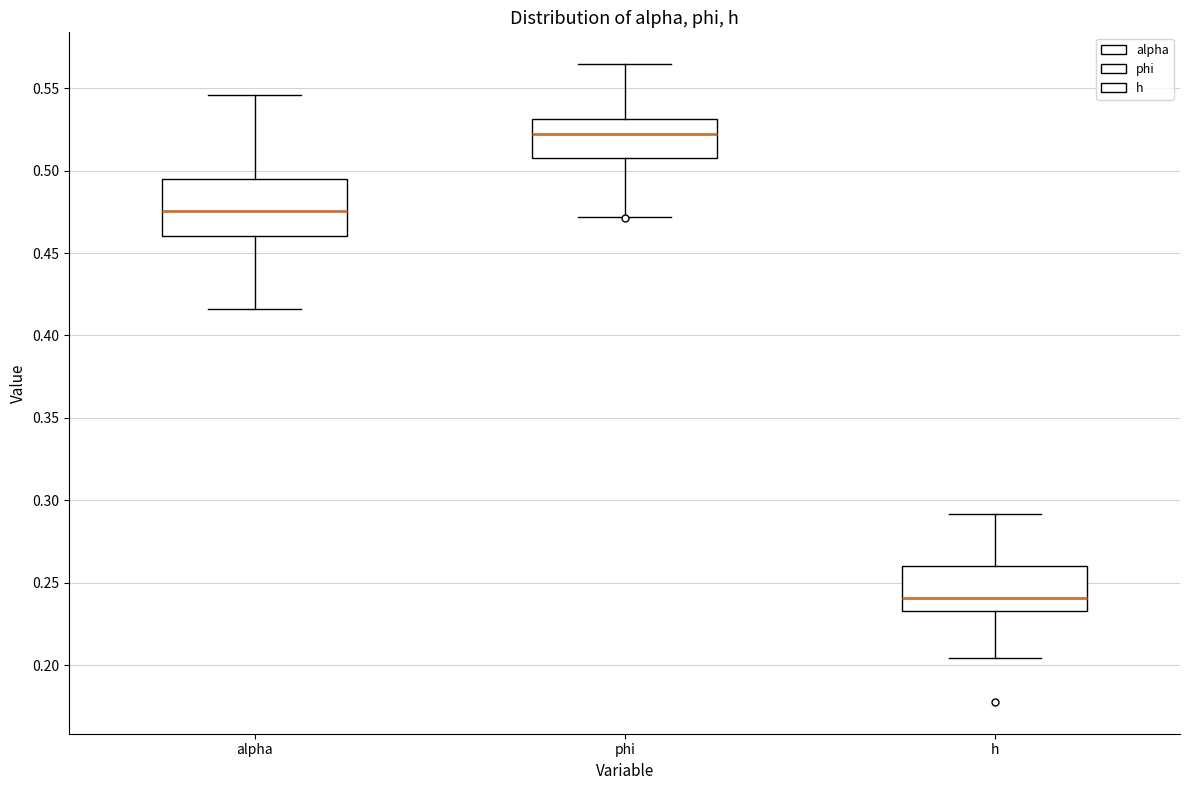

Reading left to right, transcribe this box plot: for each box, give where its median line is, the range the box spans, and where its two whiskers end, as read against the y-axis. The values are not printed on the chart, so give them approximately, as read against the axis.

alpha: median 0.475, box 0.460 to 0.495, whiskers 0.415 to 0.545
phi: median 0.520, box 0.505 to 0.530, whiskers 0.470 to 0.565
h: median 0.240, box 0.235 to 0.260, whiskers 0.205 to 0.290